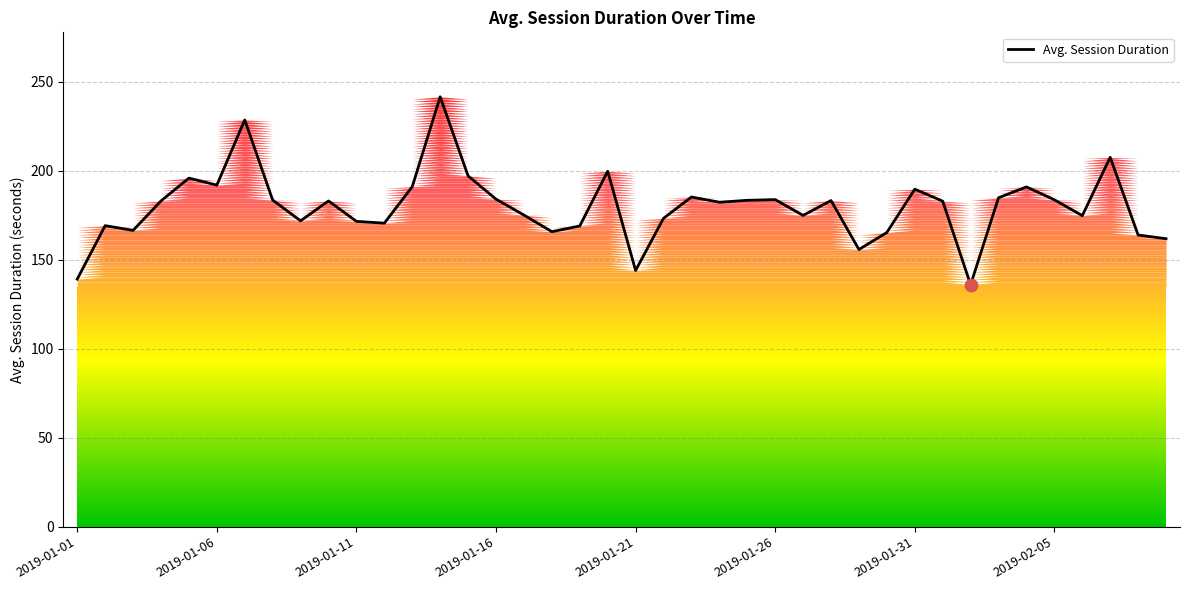

Is it true that Avg. Session Duration equals 123.1 at 2019-01-06?

False